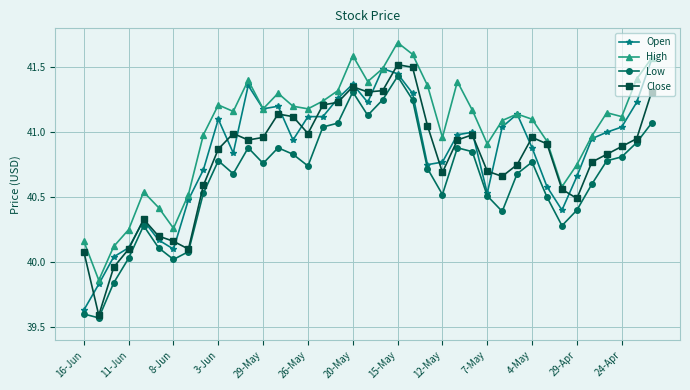

How many values in the Low series are below 40?

3